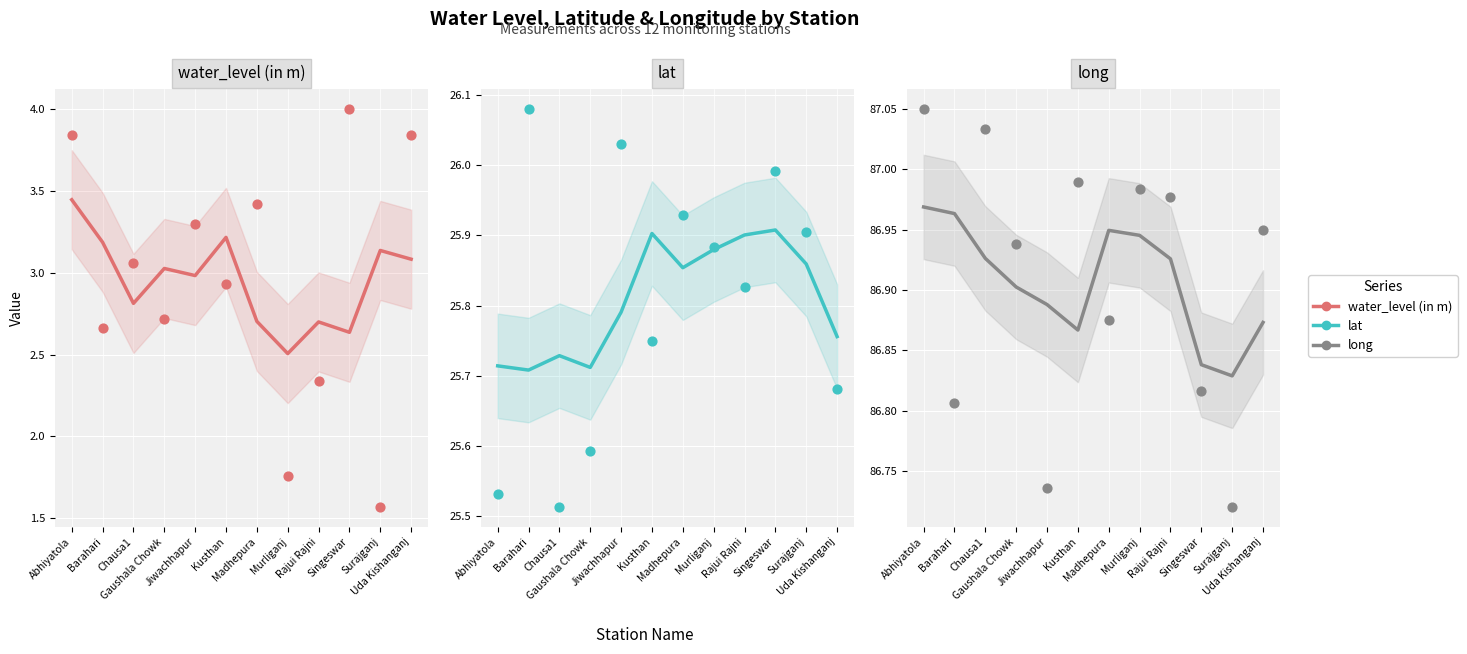

Which series has the widest spread of Y values?

water_level (in m)